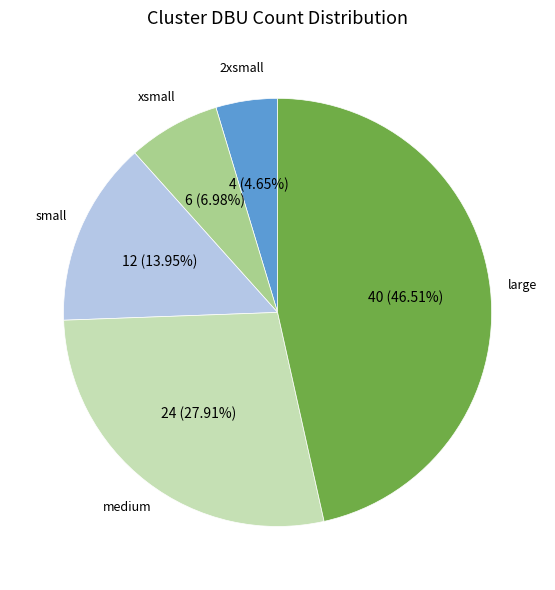

Rank the categories by value from highest to lowest.

large, medium, small, xsmall, 2xsmall